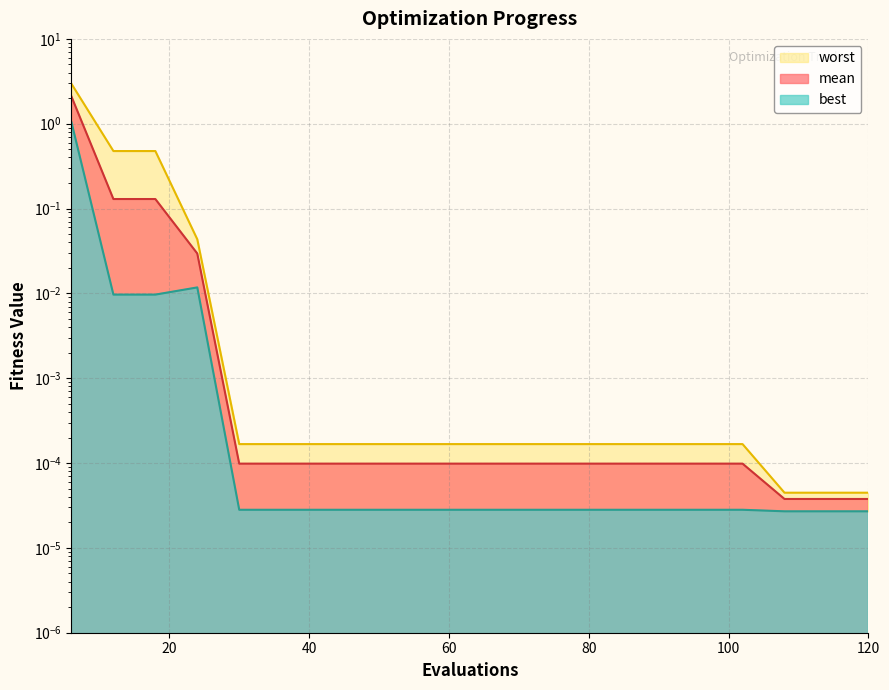

Which series has the largest total across all categories?

worst